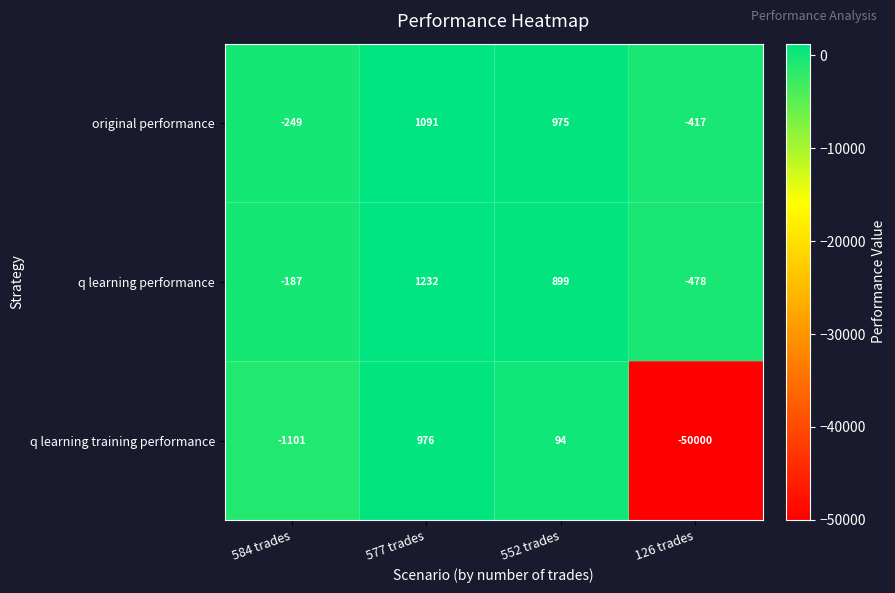

The value of q learning training performance at 577 trades is 976. True or false?

True